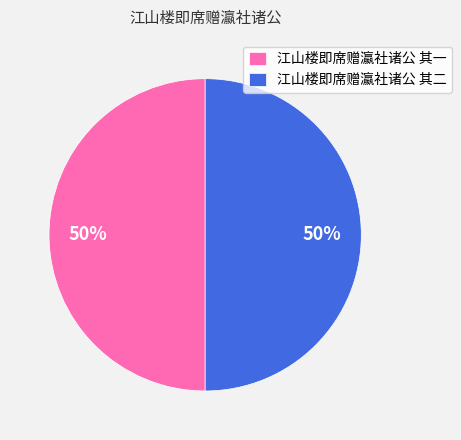

To the nearest percent, what portion does 江山楼即席赠瀛社诸公 其二 represent?

50%